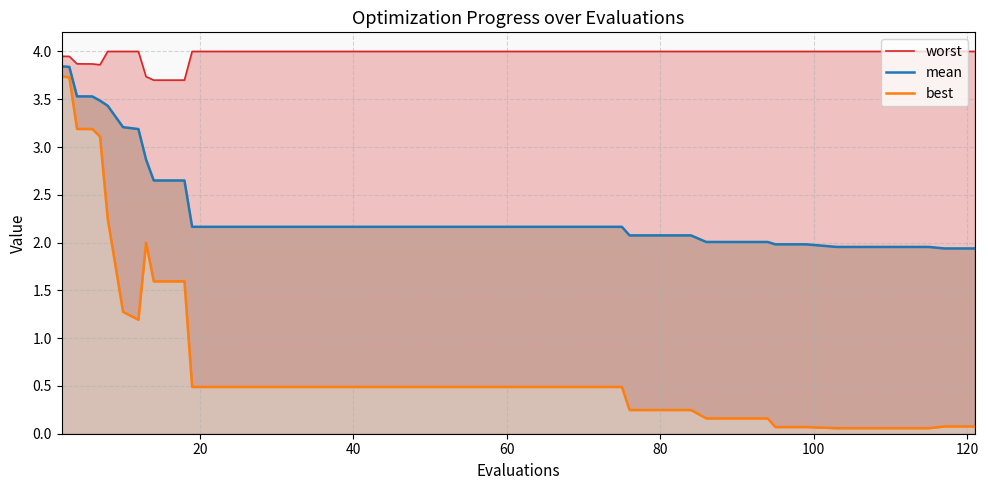

Reading left to right, transcribe all the data shown in this chart.

worst: 3.9	3.9	3.9	3.9	3.9	4.0	4.0	4.0	3.7	3.7	3.7	4.0	4.0	4.0	4.0	4.0	4.0	4.0	4.0	4.0	4.0	4.0	4.0	4.0	4.0	4.0	4.0	4.0	4.0	4.0	4.0	4.0	4.0	4.0	4.0	4.0	4.0	4.0	4.0	4.0
mean: 3.8	3.8	3.5	3.5	3.5	3.4	3.2	3.2	2.9	2.6	2.6	2.2	2.2	2.2	2.2	2.2	2.2	2.2	2.2	2.2	2.2	2.2	2.2	2.2	2.2	2.2	2.1	2.1	2.1	2.0	2.0	2.0	2.0	2.0	2.0	2.0	2.0	2.0	1.9	1.9
best: 3.7	3.7	3.2	3.2	3.1	2.2	1.3	1.2	2.0	1.6	1.6	0.5	0.5	0.5	0.5	0.5	0.5	0.5	0.5	0.5	0.5	0.5	0.5	0.5	0.5	0.5	0.2	0.2	0.2	0.2	0.2	0.2	0.1	0.1	0.1	0.1	0.1	0.1	0.1	0.1